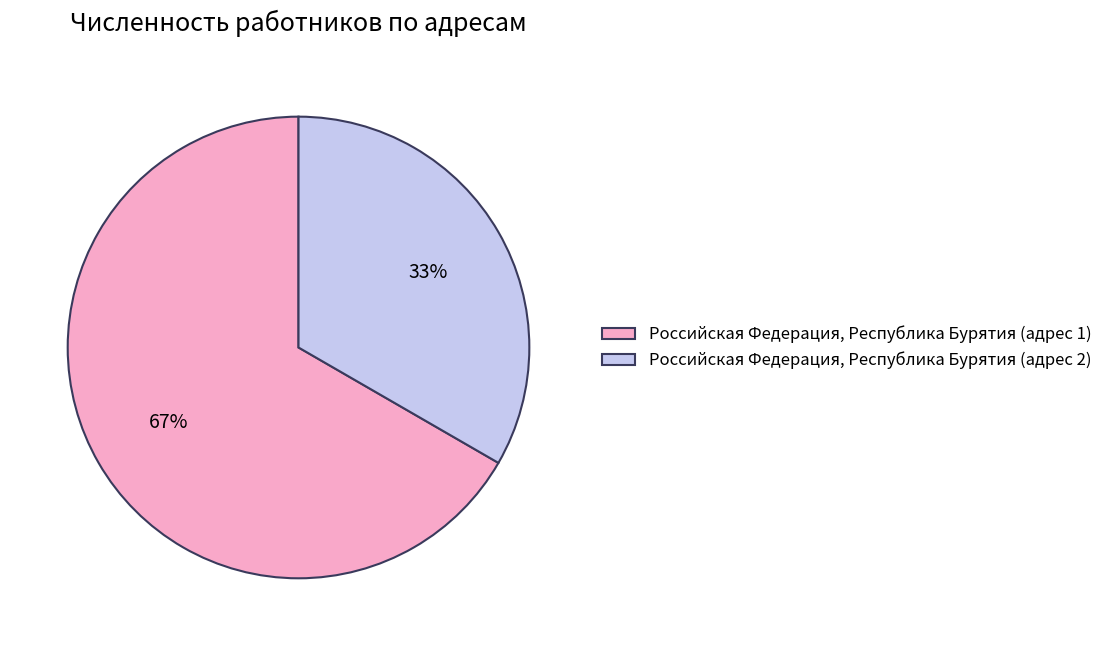

To the nearest percent, what is the combined percentage of Российская Федерация, Республика Бурятия (адрес 1) and Российская Федерация, Республика Бурятия (адрес 2)?

100%